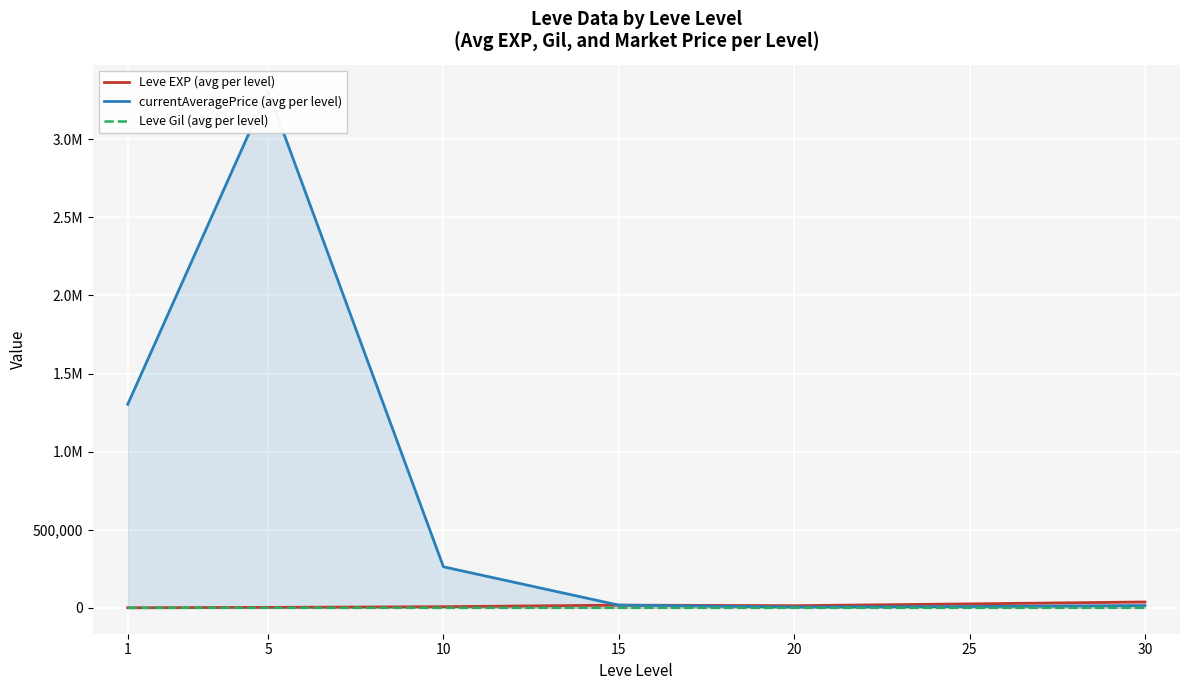

True or false: Leve Gil (avg per level) and currentAveragePrice (avg per level) intersect in this chart.

False